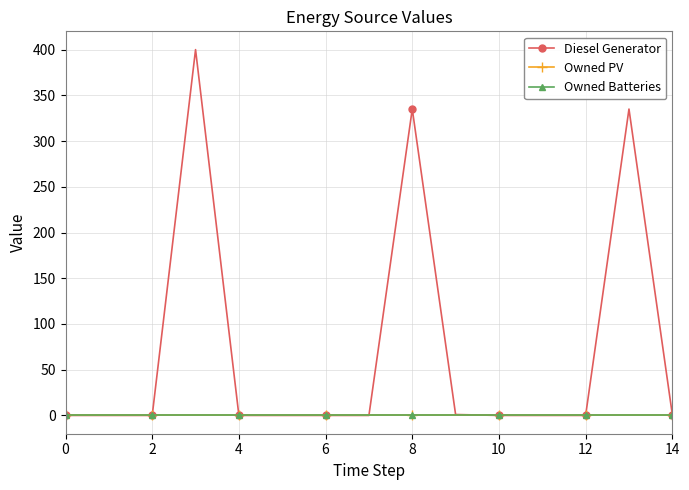

True or false: Owned Batteries and Owned PV cross at least once.

False